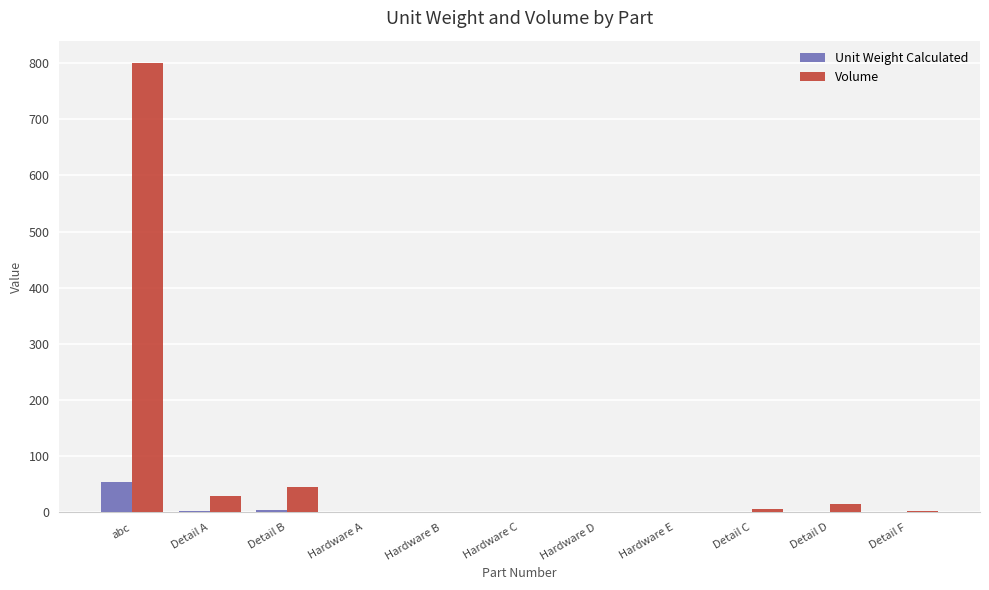

At which category is the sum across all series the highest?

abc